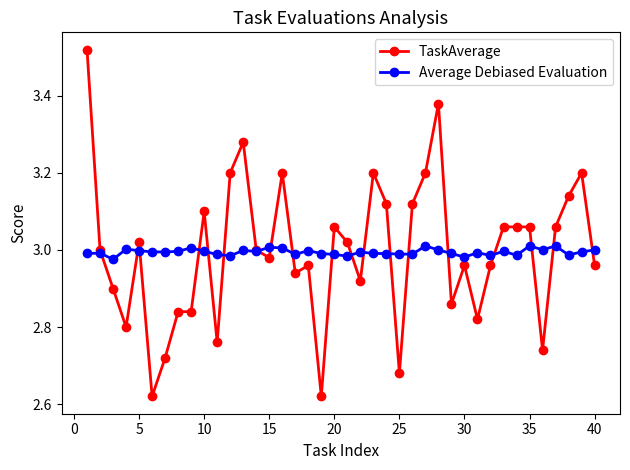

Which series has the widest spread of values?

TaskAverage